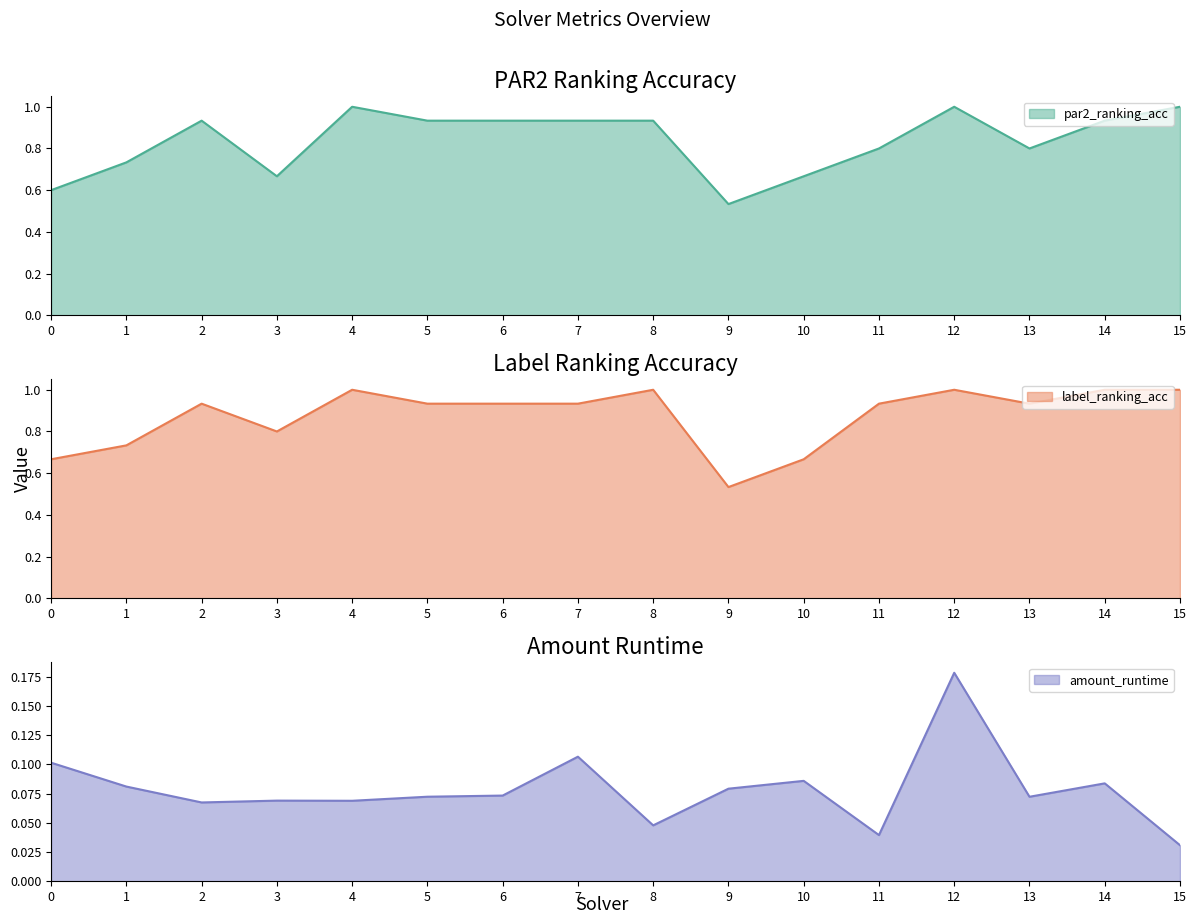

Is the value of par2_ranking_acc at 6 greater than the value of amount_runtime at 2?

Yes